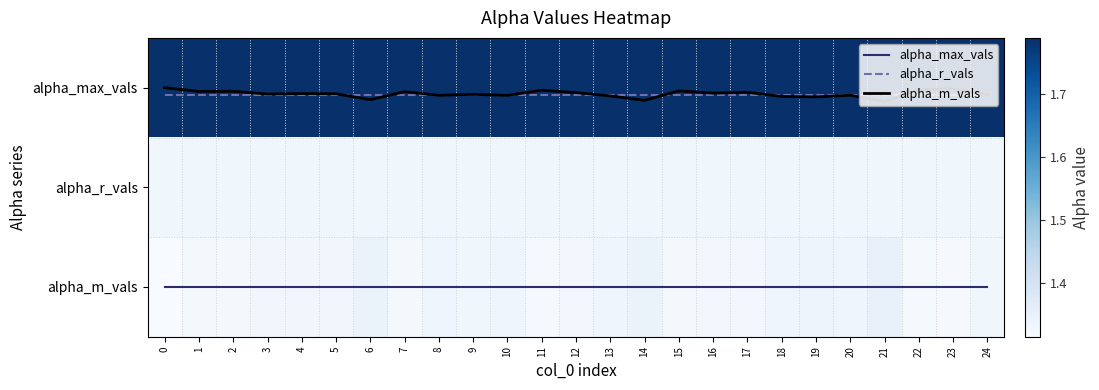

What is the average value of the alpha_max_vals series?

2.0